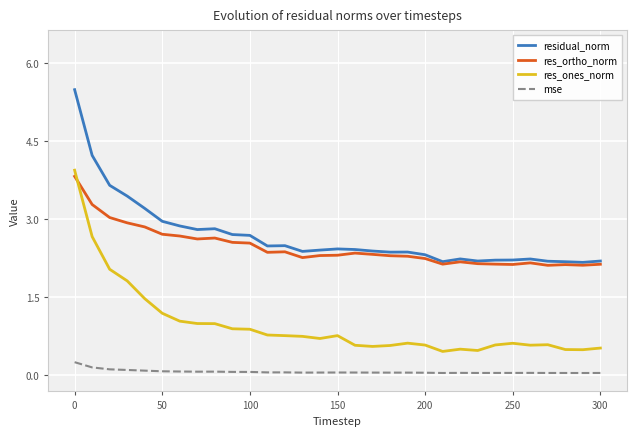

True or false: residual_norm and res_ones_norm intersect in this chart.

False